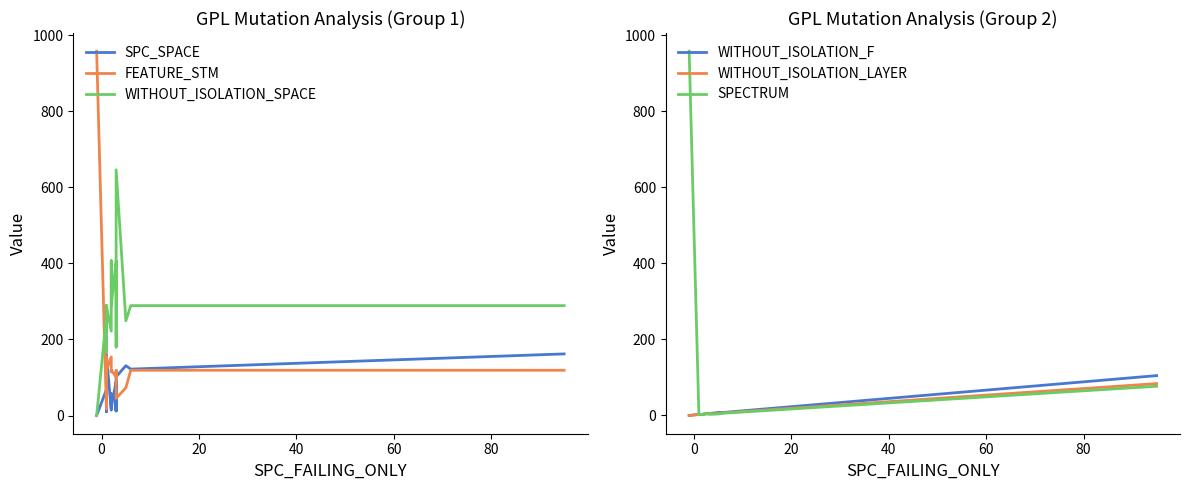

What is the difference between the second highest and minimum values in the SPC_SPACE series?

161